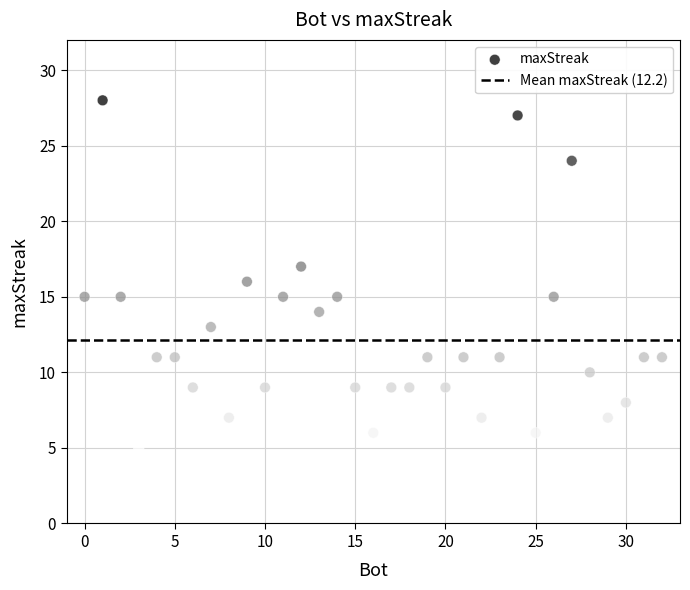

What is the range of Y values (max minus min)?

23